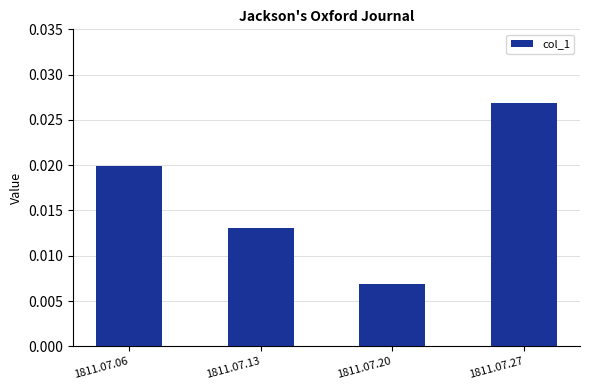

Which has a higher value, 1811.07.27 or 1811.07.20?

1811.07.27